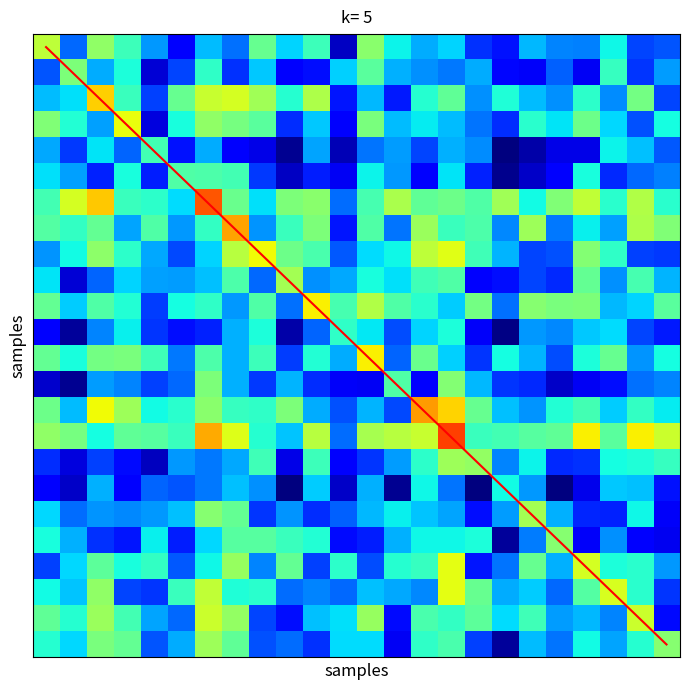

Which series has the largest range (max minus min)?

diagonal